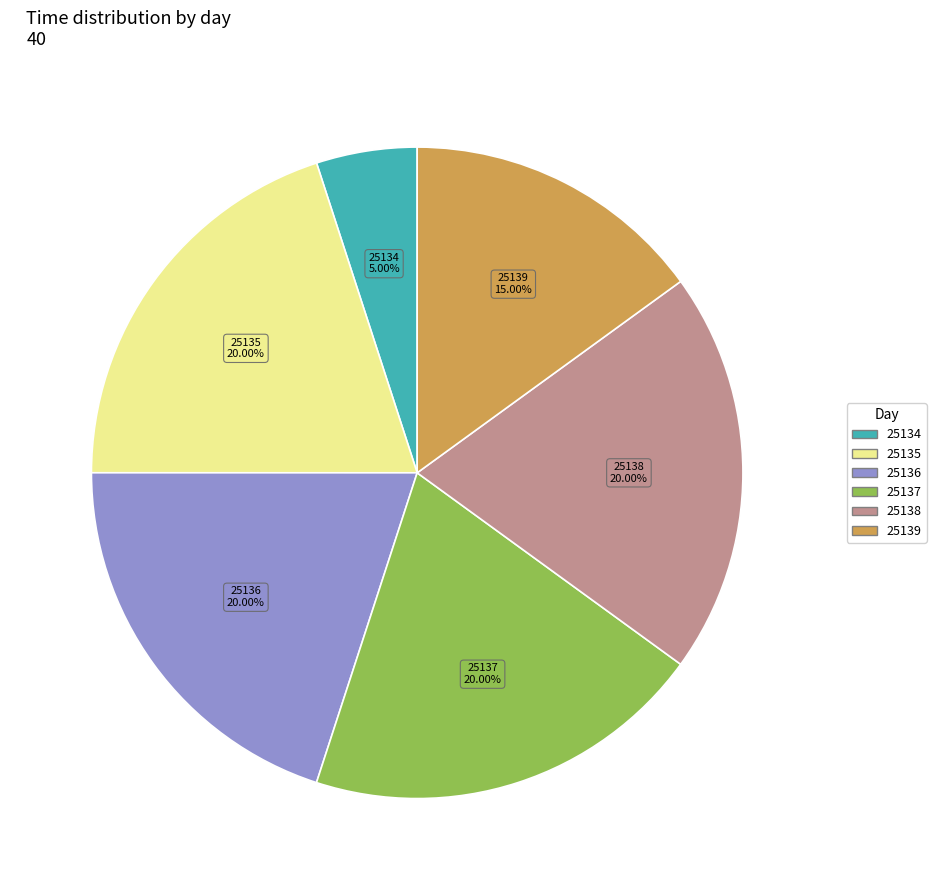

Does any single category account for the majority?

No